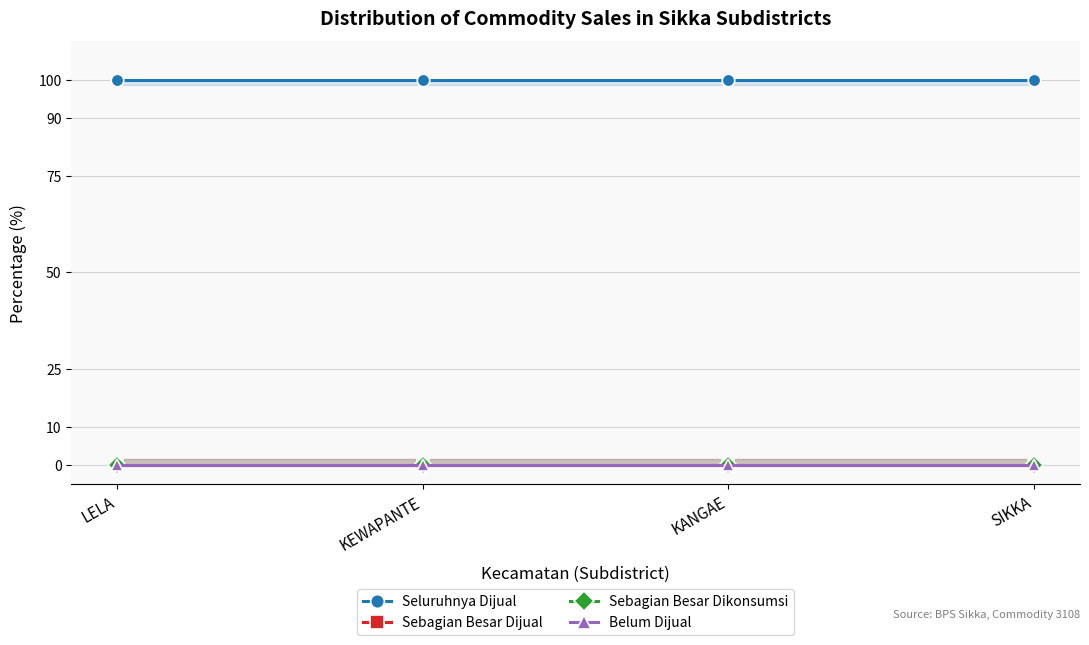

List the series in order of their peak value, lowest first.

Sebagian Besar Dijual, Sebagian Besar Dikonsumsi, Belum Dijual, Seluruhnya Dijual